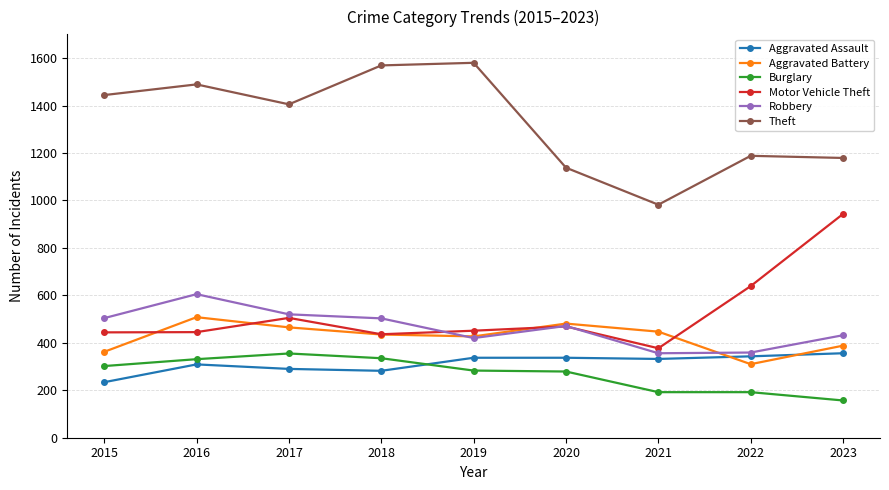

The value of Aggravated Battery at 2016 is 508. True or false?

True